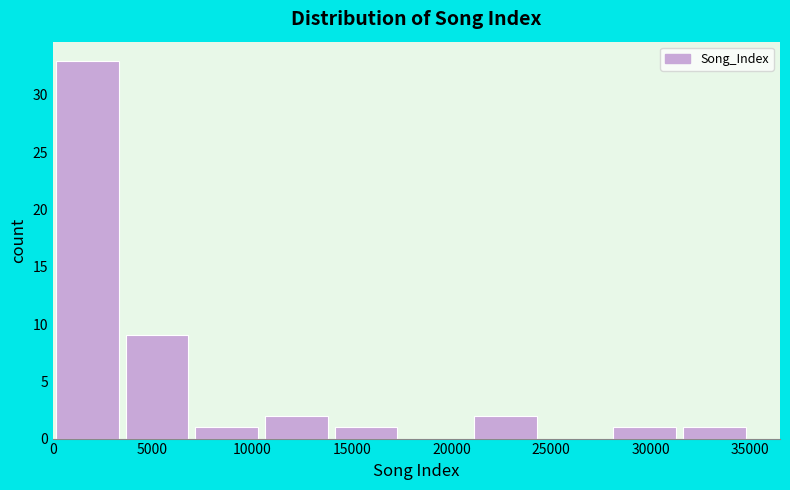

Reading left to right, list every bar in this chart as the range it spans on the x-axis followed by its height. Neither the bar edges nor the heights are printed on the chart, so give them approximately, as read against the axes.

0 to 3500: 33
3500 to 7000: 9
7000 to 10500: 1
10500 to 14000: 2
14000 to 17500: 1
17500 to 21000: 0
21000 to 24500: 2
24500 to 28000: 0
28000 to 31500: 1
31500 to 35000: 1